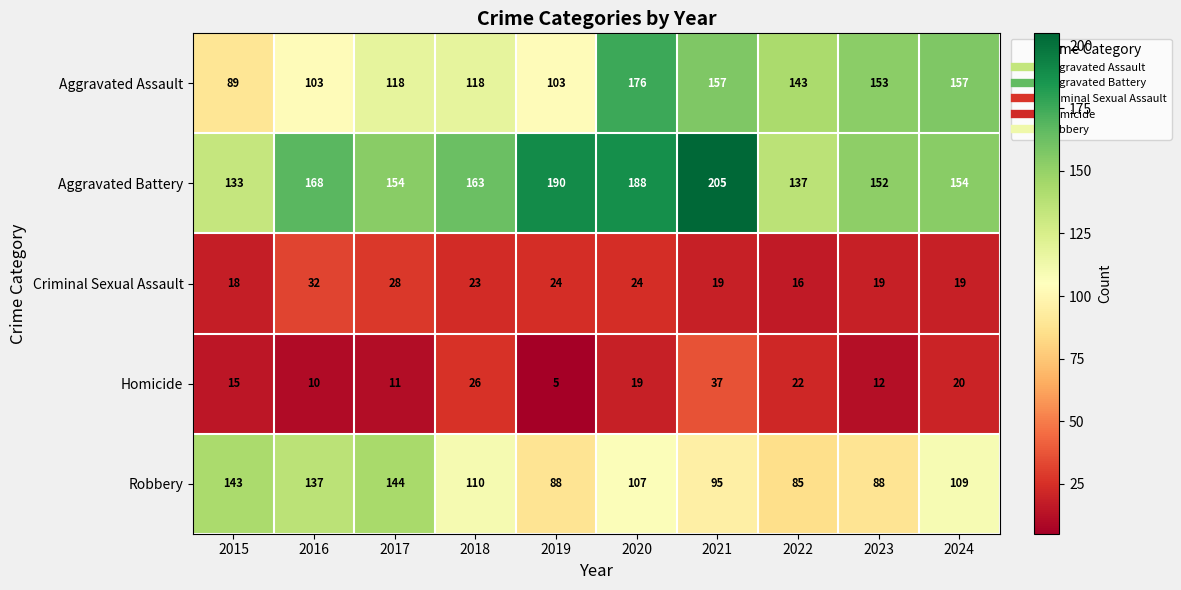

Which category has the highest value across all series?

2021